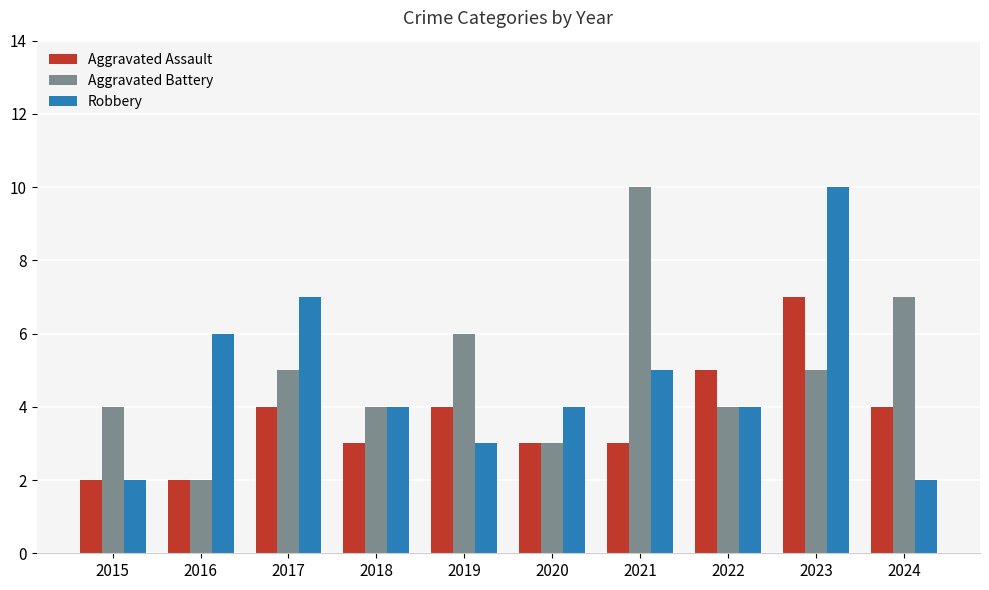

What is the spread (max minus min) of values at 2024?

5